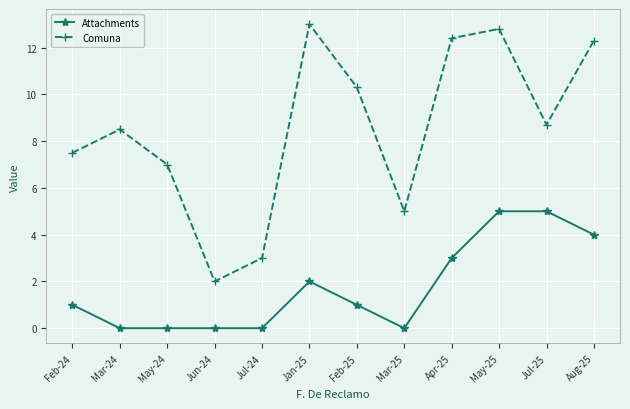

What is the label of the 4th point from the right?

Apr-25